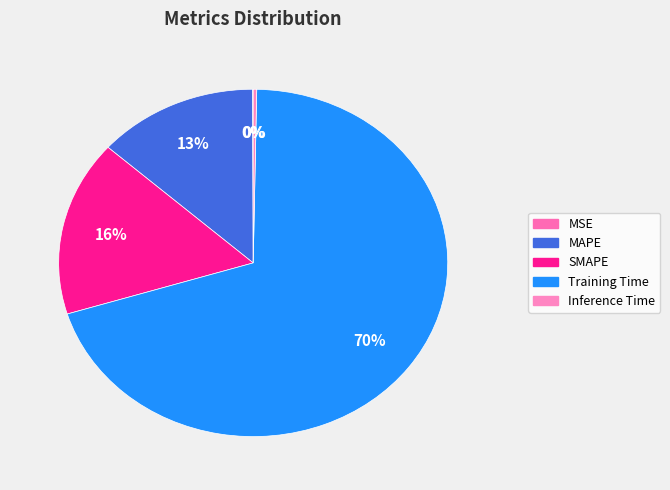

Rank the categories by value from highest to lowest.

Training Time, SMAPE, MAPE, Inference Time, MSE